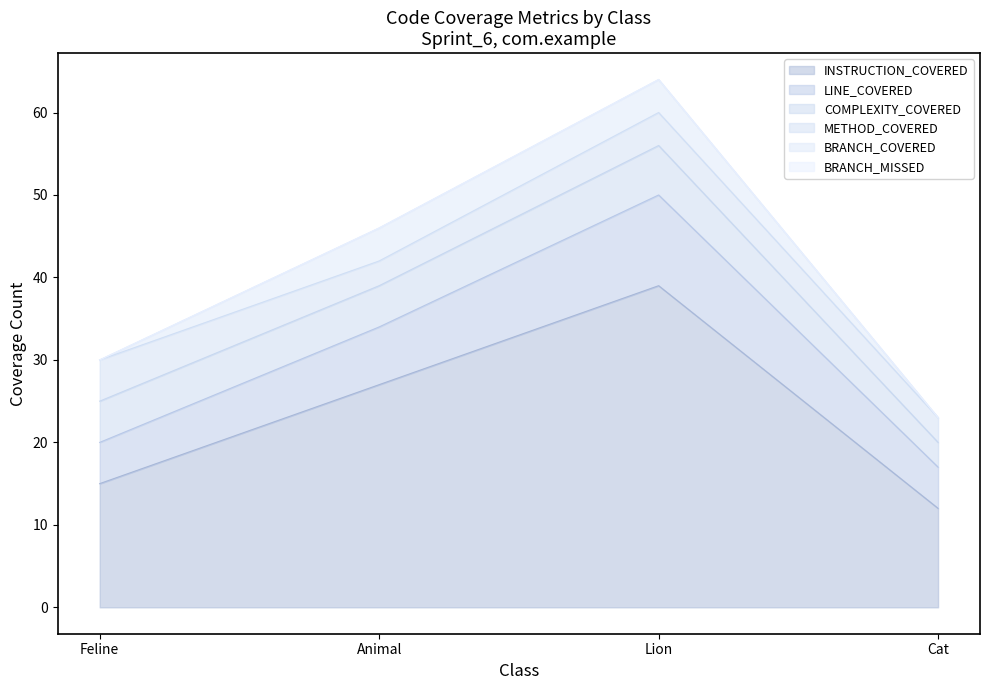

What is the total value across all series at Animal?

46